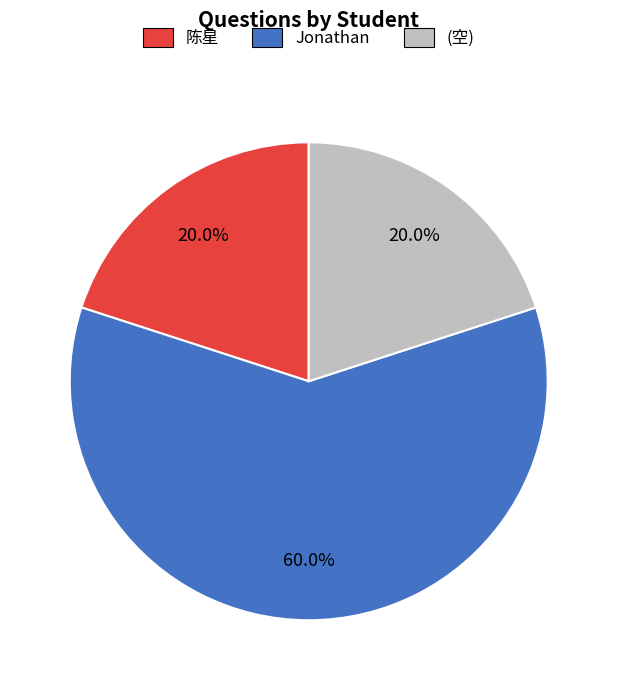

To the nearest percent, what is the difference between the Jonathan and 陈星 slice percentages?

40%